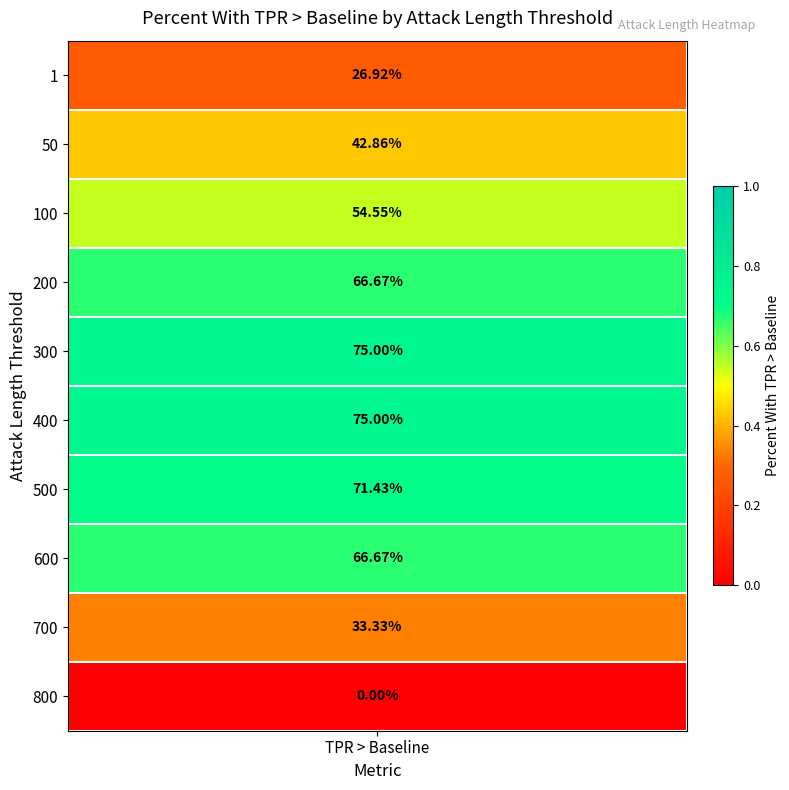

Reading left to right, list all the values displayed in this chart.

1=0.3	50=0.4	100=0.5	200=0.7	300=0.8	400=0.8	500=0.7	600=0.7	700=0.3	800=0.0